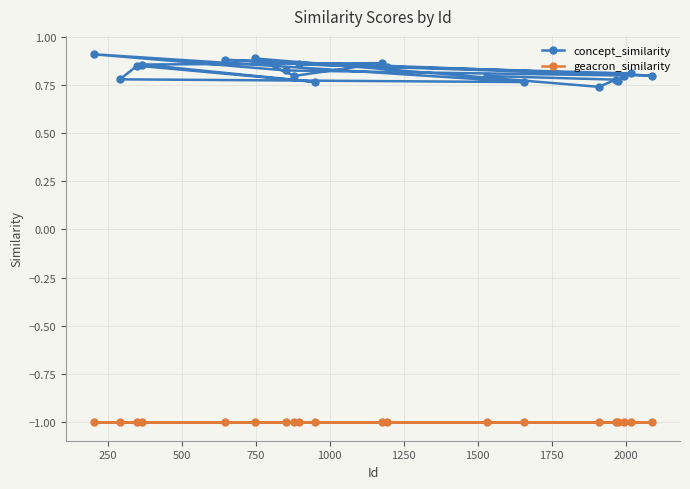

List the series in order of their peak value, lowest first.

geacron_similarity, concept_similarity